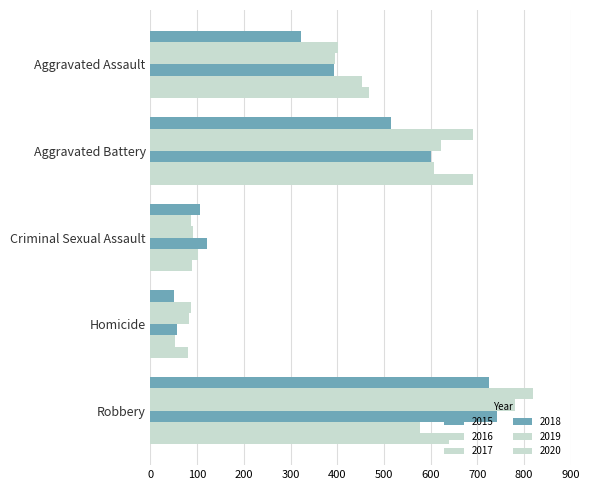

How many data points does each series have?

5